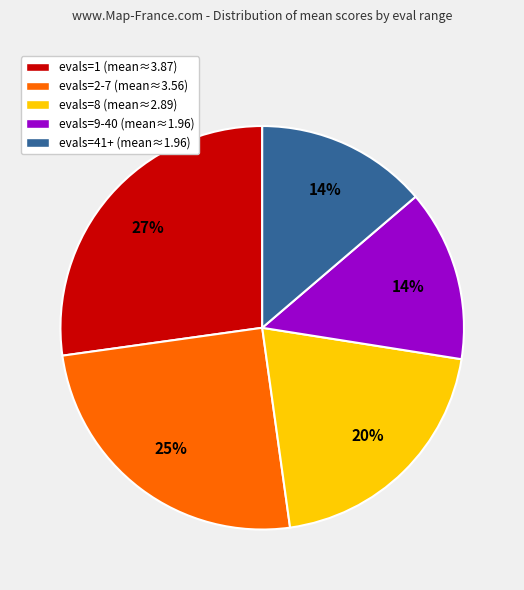

Is it true that evals=1 is 27% of the pie?

True